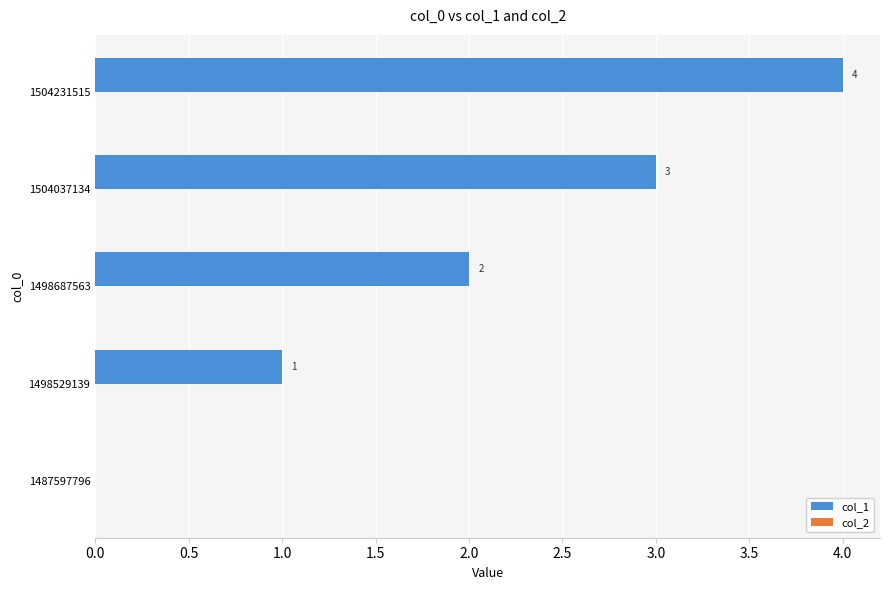

Between 1504037134 and 1504231515, which is larger?

1504231515